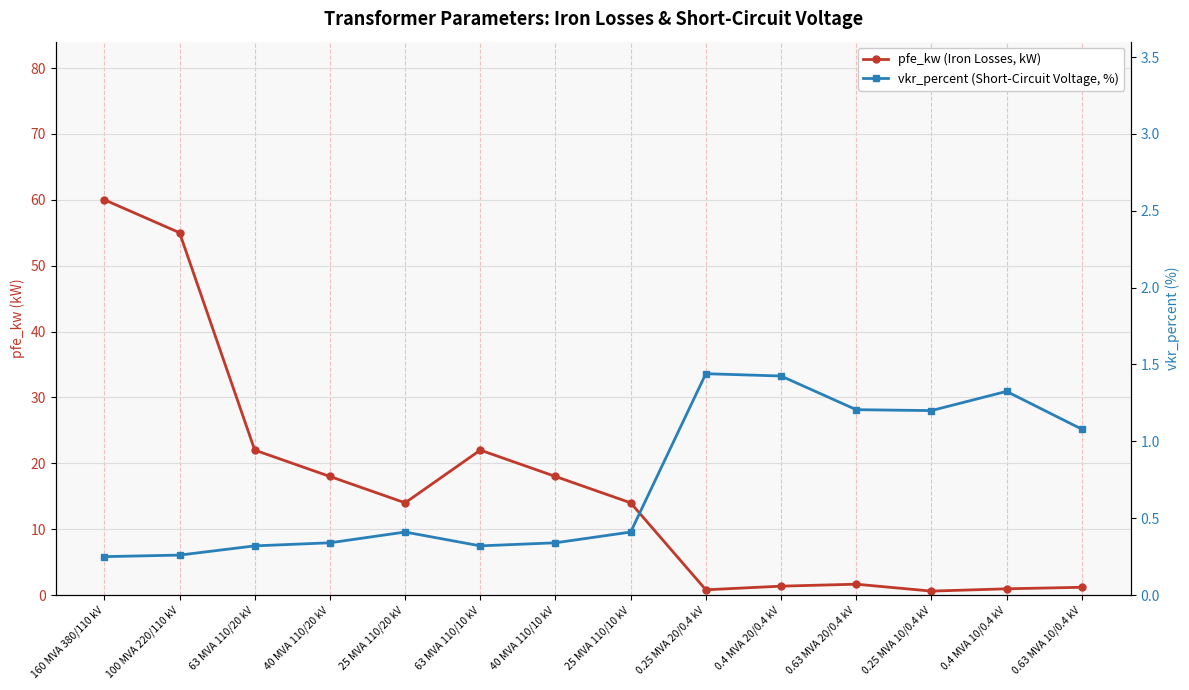

True or false: pfe_kw (Iron Losses, kW) has a value of 0.9 at 0.4 MVA 10/0.4 kV.

True